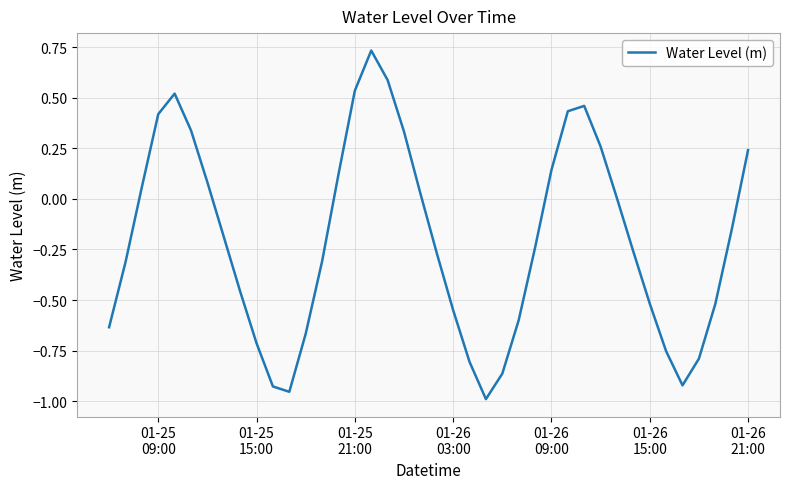

What is the difference between the maximum and minimum values?

1.7